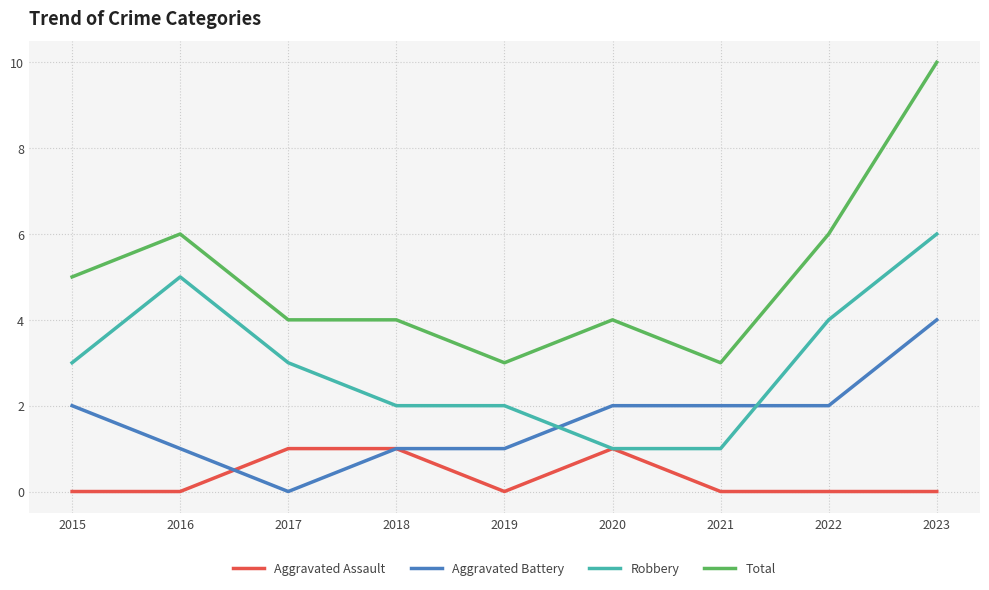

At which label does Aggravated Battery reach its peak?

2023